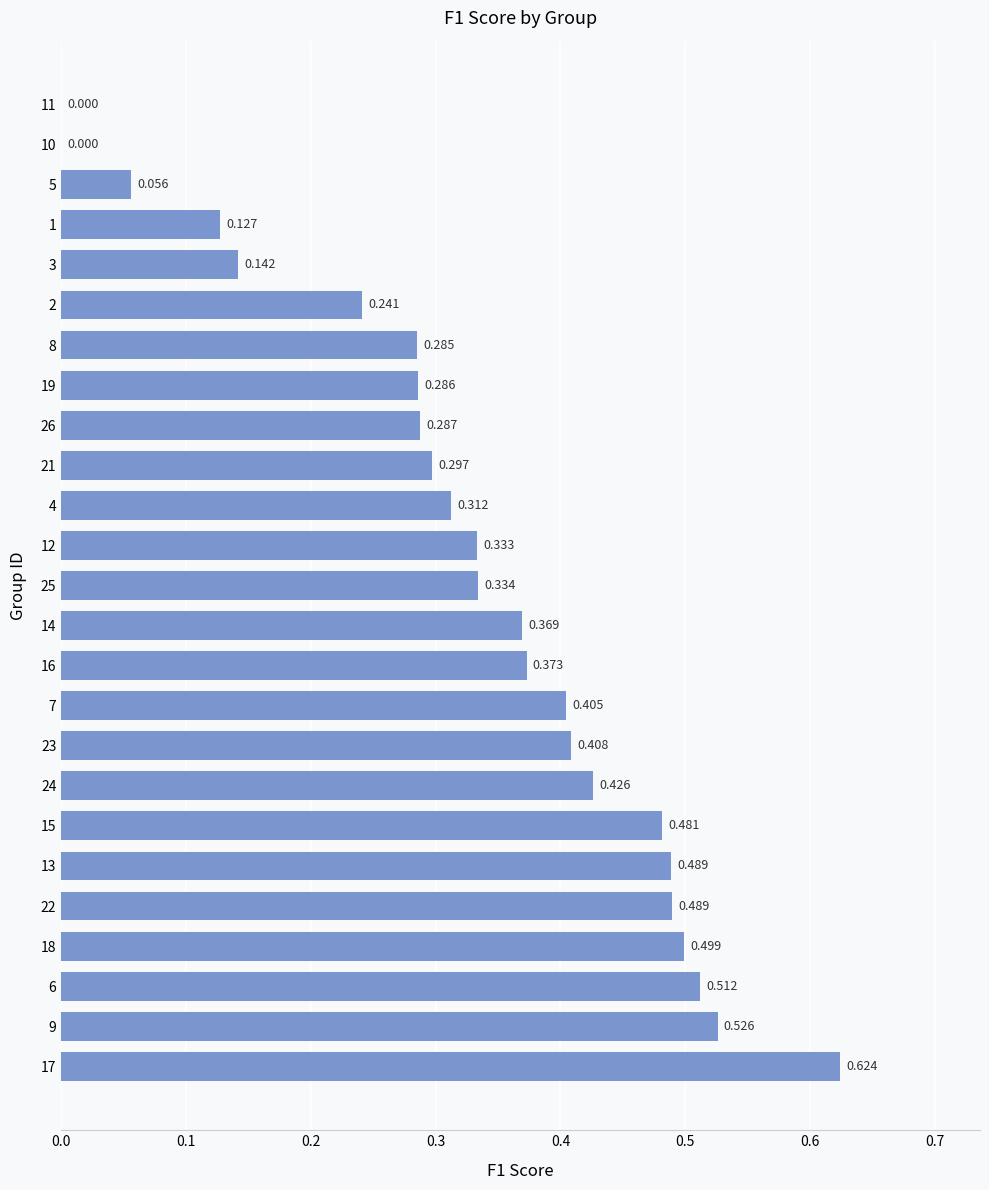

What is the difference between the maximum and minimum values?

0.6